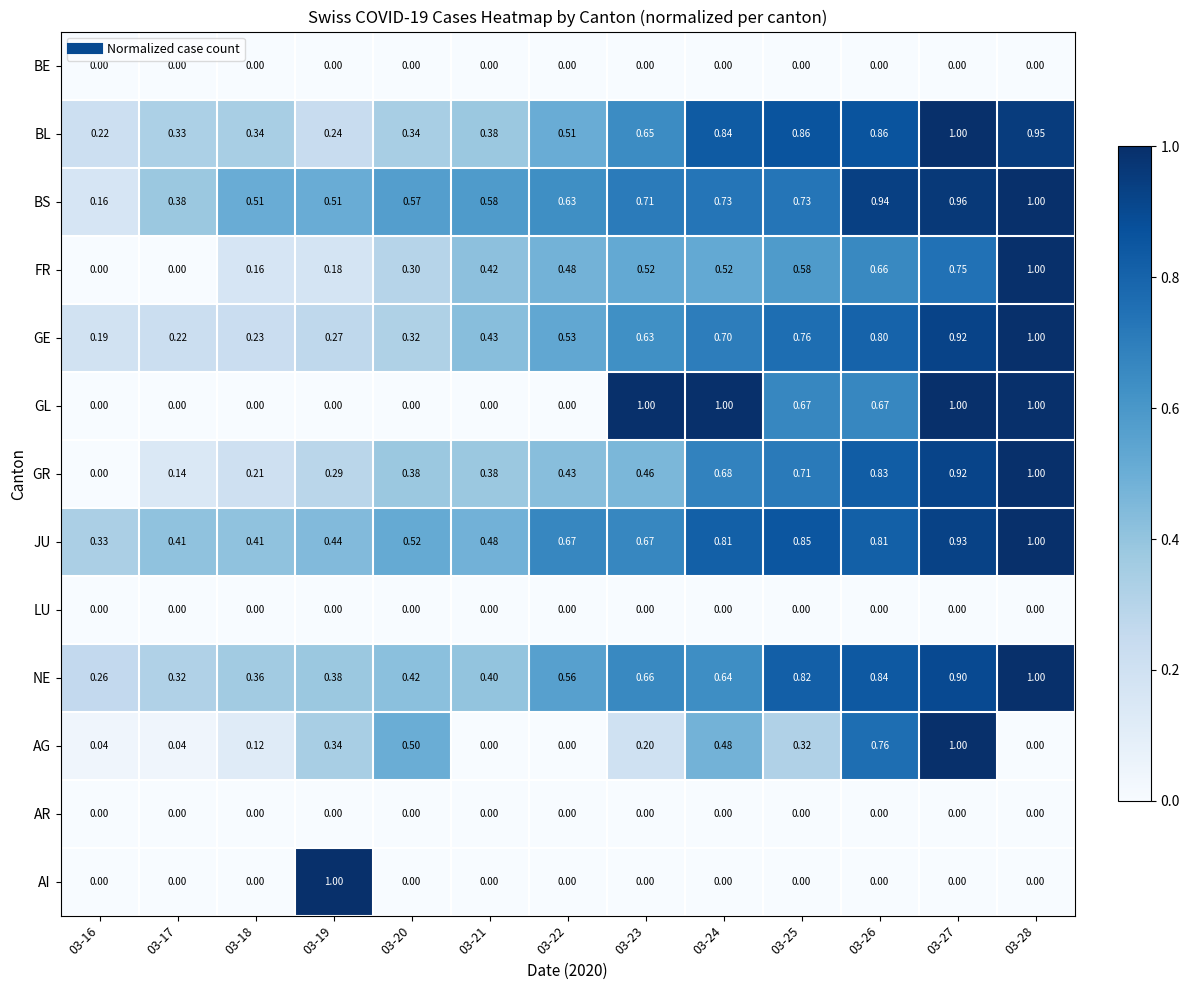

Between 03-23 and 03-27, which series saw the biggest shift?

AG